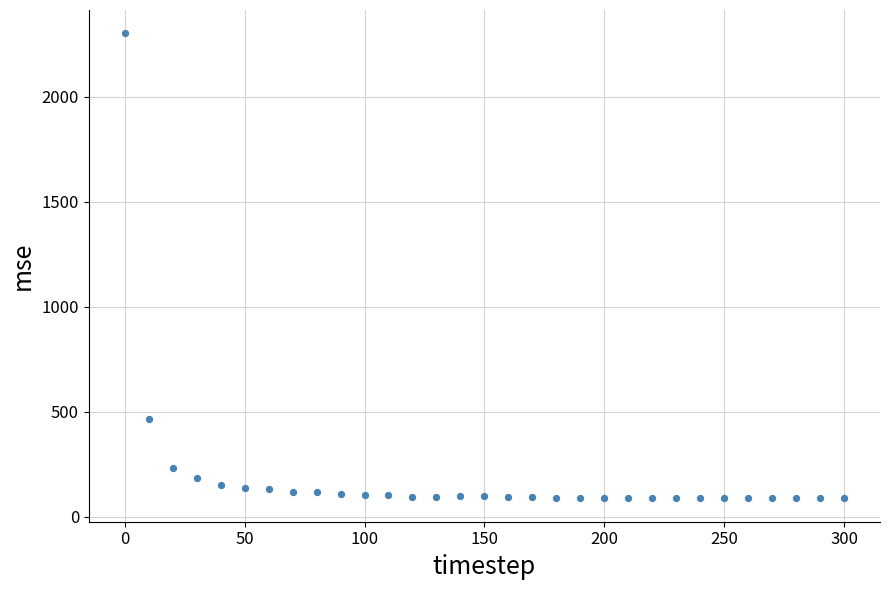

What is the range of Y values (max minus min)?

2214.0